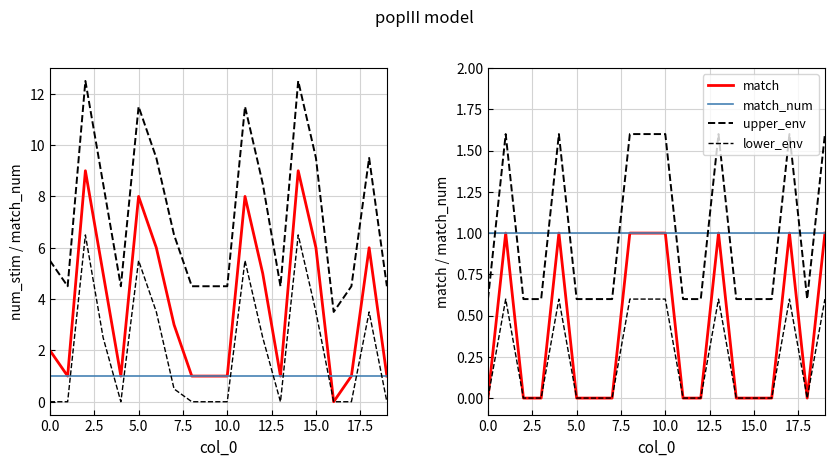

What is the difference between the highest and lowest values at 13?

1.0